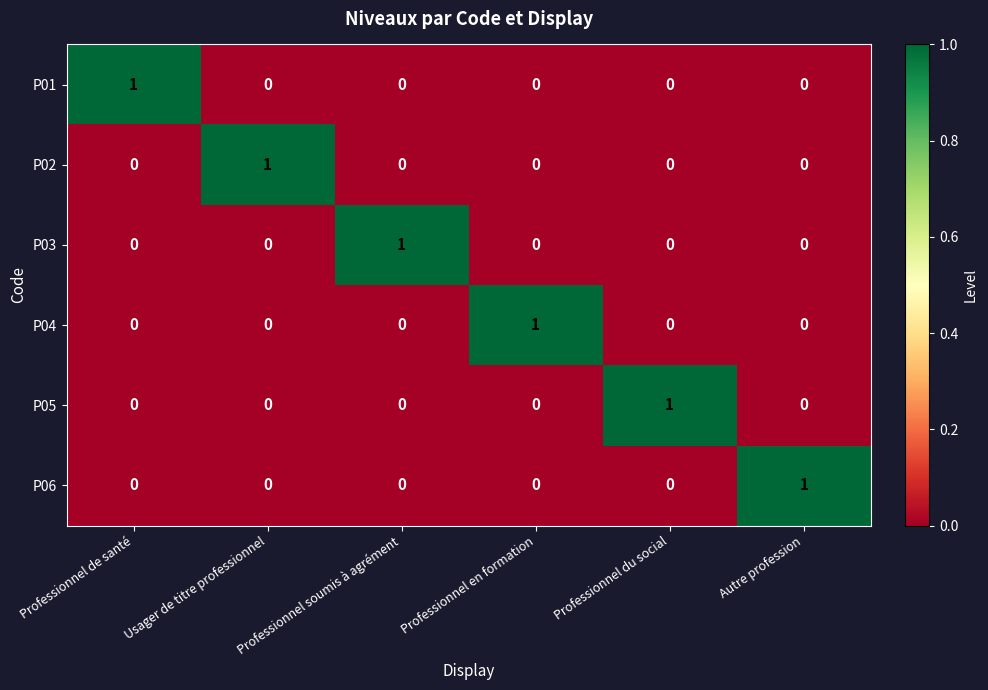

True or false: P05 has a value of 0 at Autre profession.

True